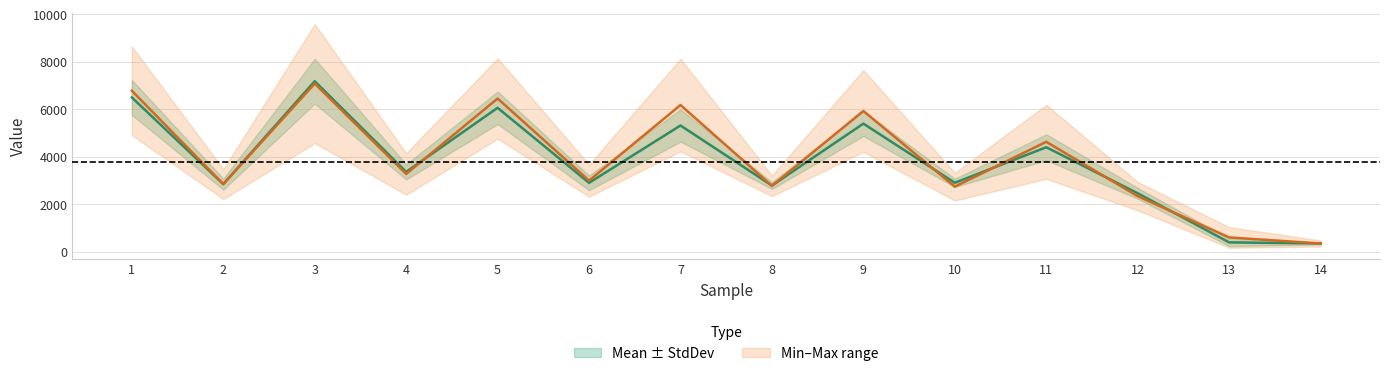

Rank the categories by Min value from highest to lowest.

3, 1, 5, 7, 9, 11, 4, 6, 2, 8, 10, 12, 13, 14